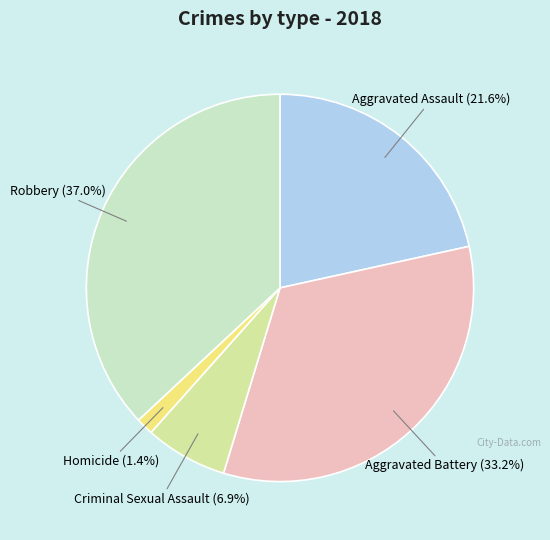

Is there any slice that represents more than half of the pie?

No